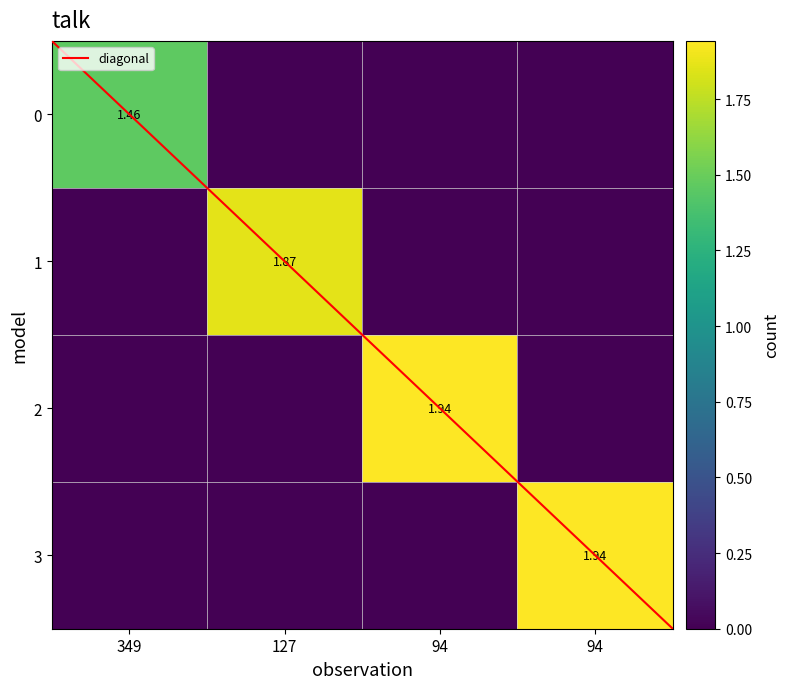

Reading left to right, what are all the values shown in this chart?

0: 1.5	0.0	0.0	0.0
1: 0.0	1.9	0.0	0.0
2: 0.0	0.0	1.9	0.0
3: 0.0	0.0	0.0	1.9